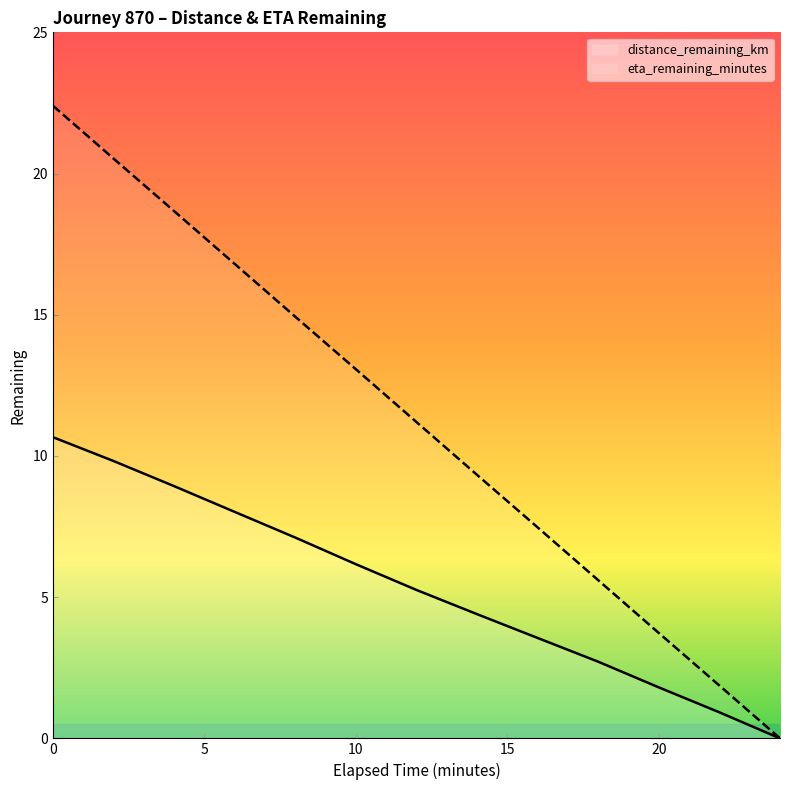

Which series has the largest total across all categories?

eta_remaining_minutes